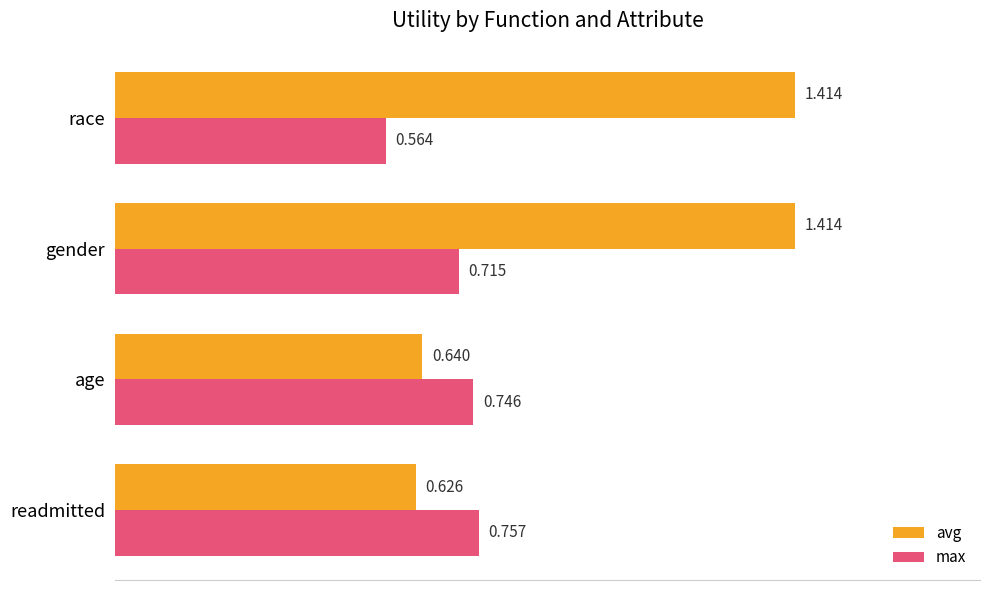

How many data points in avg are above 1?

2